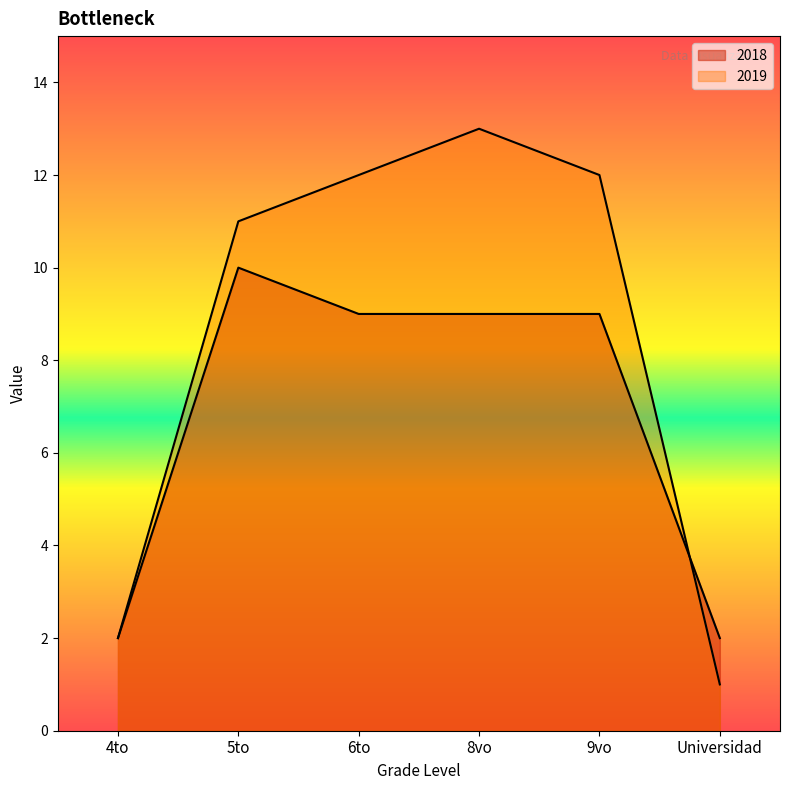

Rank the series at 8vo from highest to lowest value.

2019, 2018